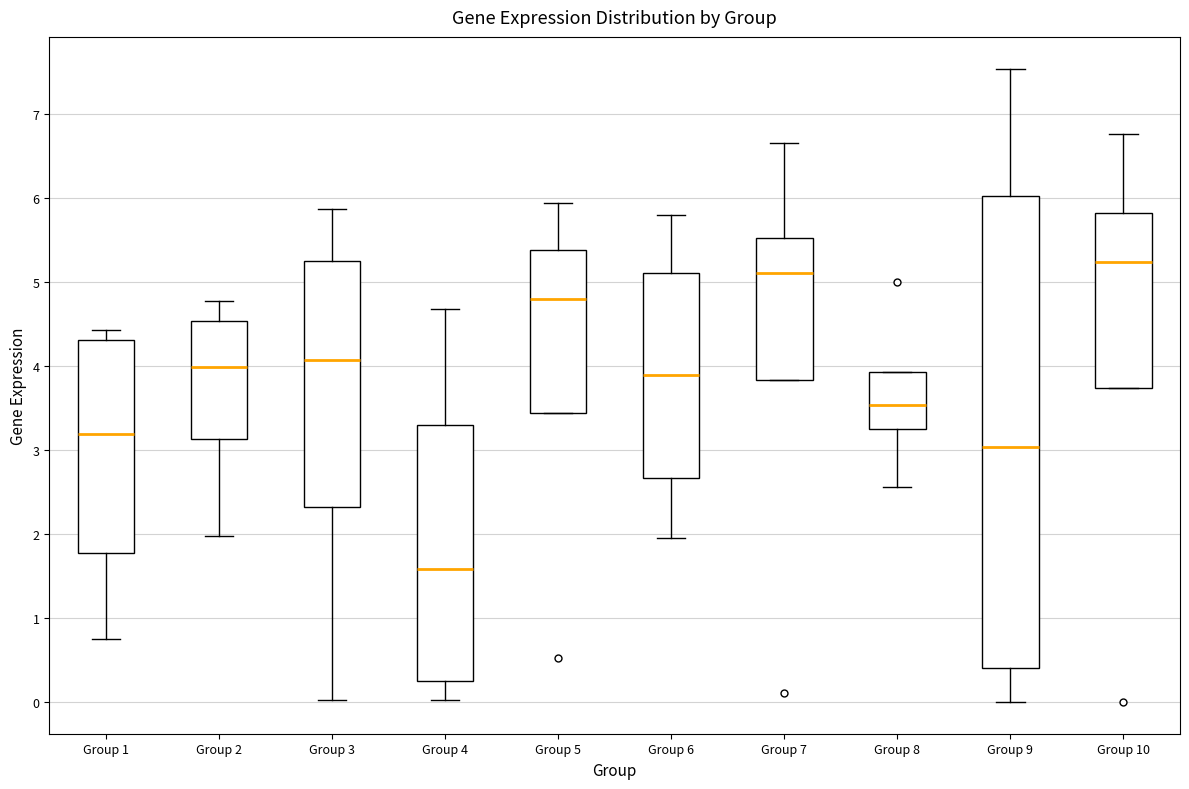

Reading left to right, transcribe this box plot: for each box, give where its median line is, the range the box spans, and where its two whiskers end, as read against the y-axis. The values are not printed on the chart, so give them approximately, as read against the axis.

Group 1: median 3.2, box 1.8 to 4.3, whiskers 0.7 to 4.4
Group 2: median 4.0, box 3.1 to 4.5, whiskers 2.0 to 4.8
Group 3: median 4.1, box 2.3 to 5.3, whiskers 0.0 to 5.9
Group 4: median 1.6, box 0.2 to 3.3, whiskers 0.0 to 4.7
Group 5: median 4.8, box 3.4 to 5.4, whiskers 3.4 to 5.9
Group 6: median 3.9, box 2.7 to 5.1, whiskers 2.0 to 5.8
Group 7: median 5.1, box 3.8 to 5.5, whiskers 3.8 to 6.7
Group 8: median 3.5, box 3.3 to 3.9, whiskers 2.6 to 3.9
Group 9: median 3.0, box 0.4 to 6.0, whiskers 0.0 to 7.5
Group 10: median 5.2, box 3.7 to 5.8, whiskers 3.7 to 6.8